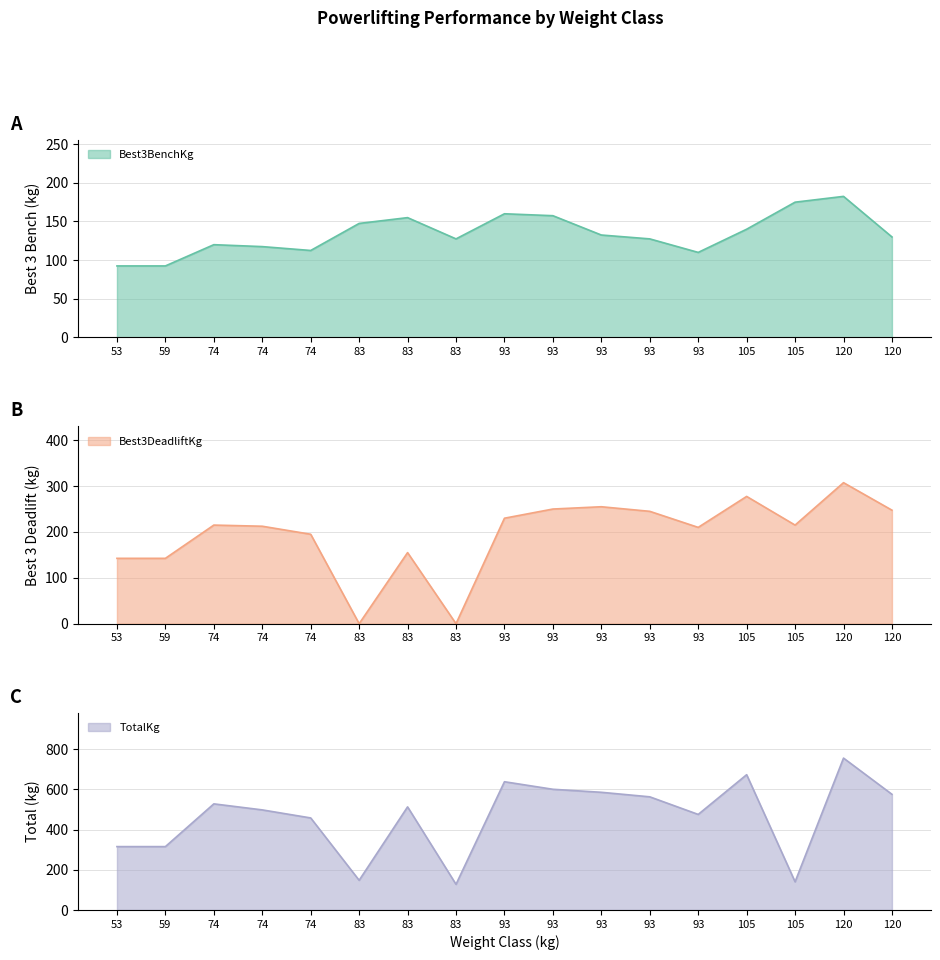

Which category has the highest value in the TotalKg series?

120